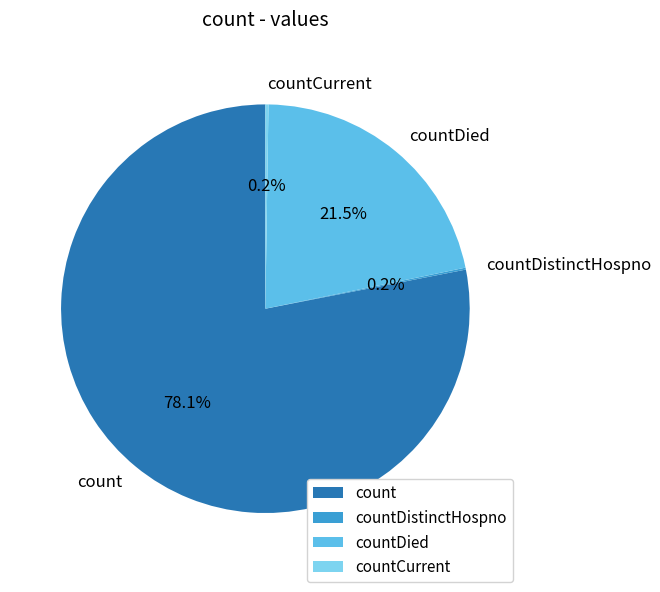

Which has a higher value, count or countDied?

count